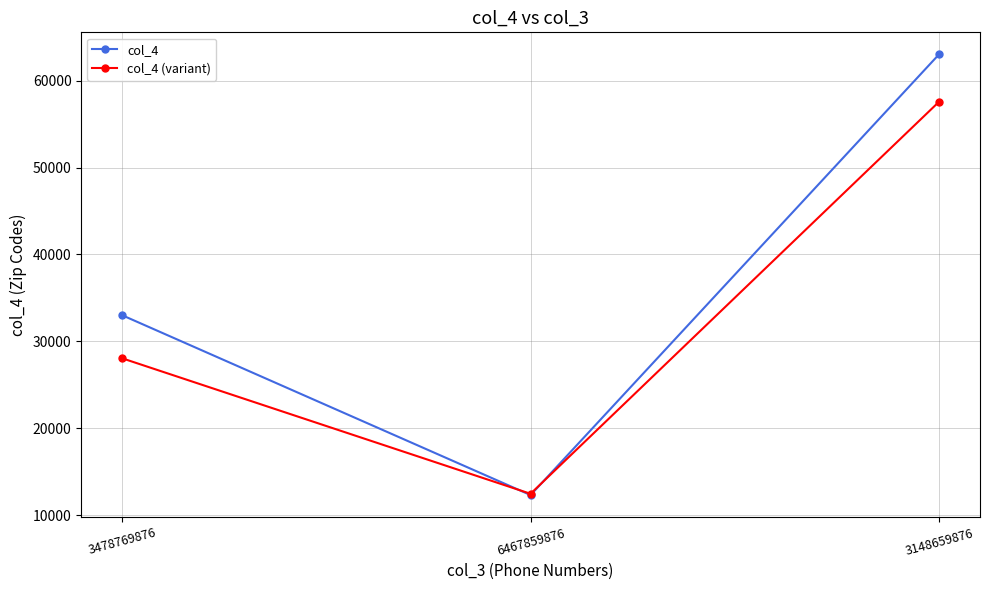

At how many categories does at least one series exceed 23101?

2